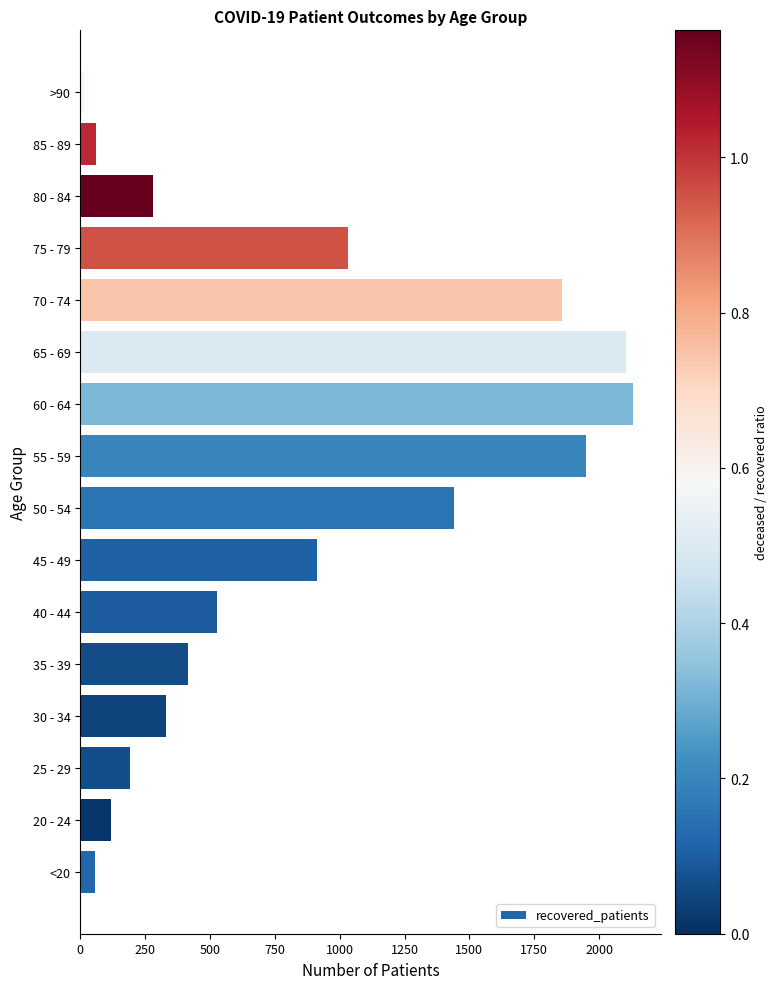

Which has a higher value, 85 - 89 or 45 - 49?

45 - 49